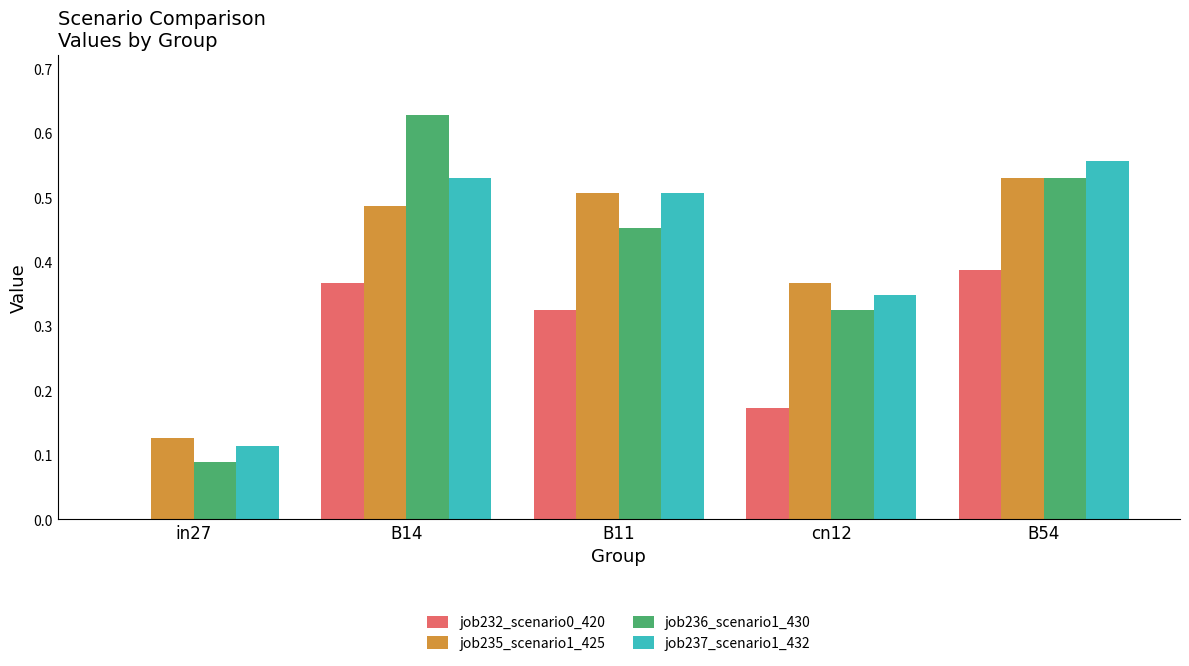

Where is job232_scenario0_420 nearest to the value 0?

in27